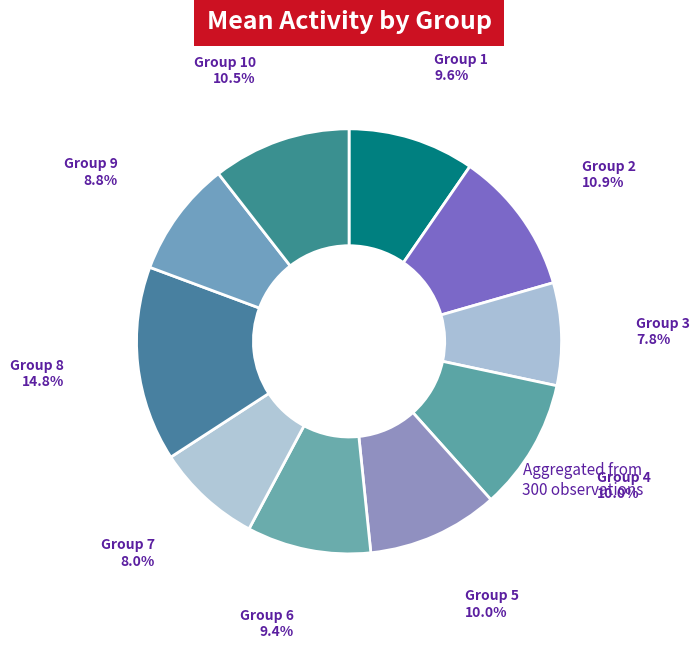

Count the number of slices in the pie.

10